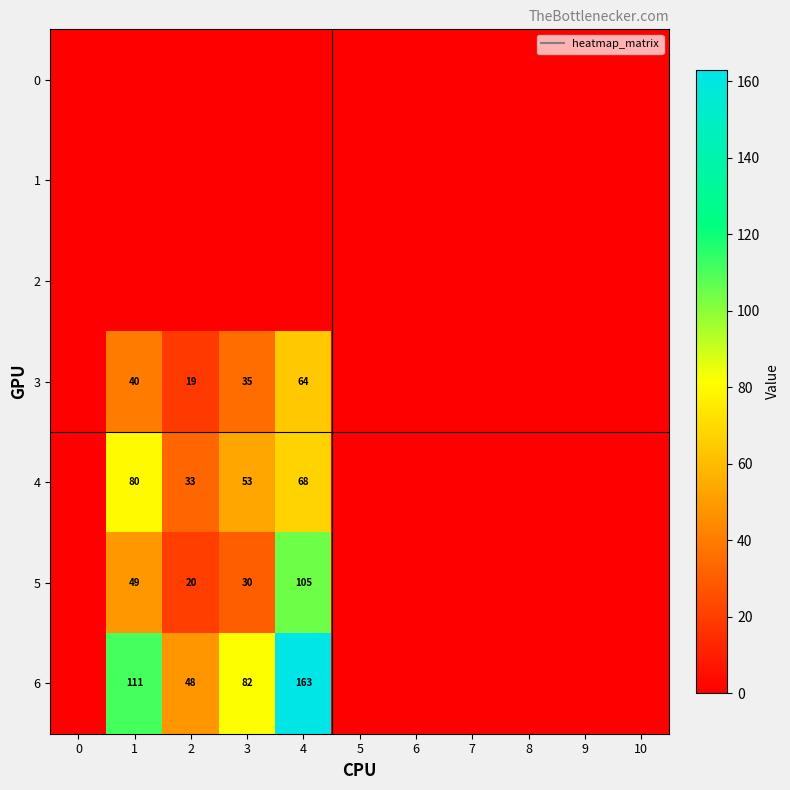

What is the spread (max minus min) of values at 2?

48